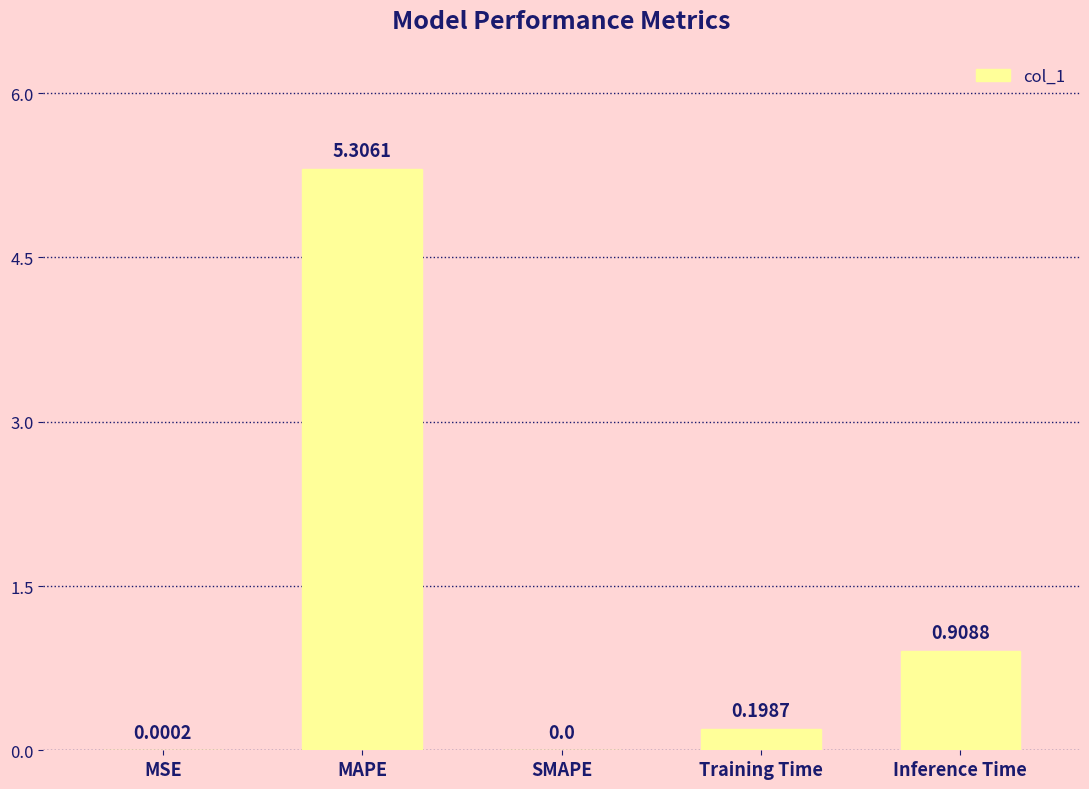

What is the sum of all values?

6.4